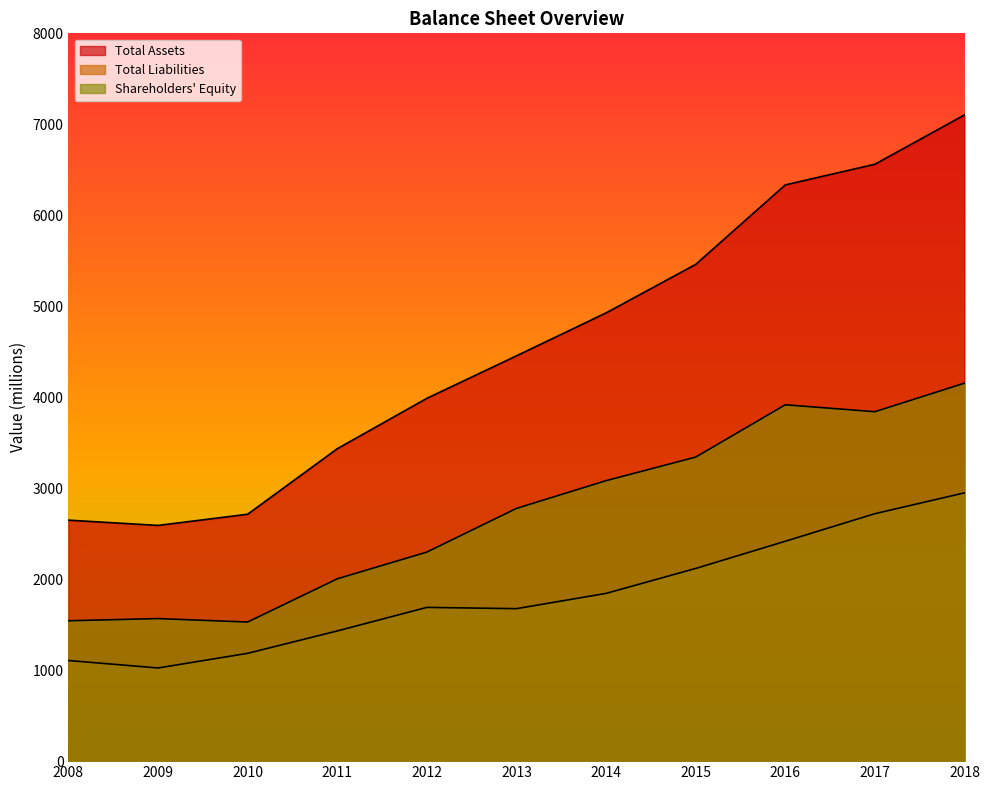

Reading left to right, what are all the values shown in this chart?

Total Assets: 2649	2591	2714	3434	3988	4455	4927	5460	6334	6561	7103
Total Liabilities: 1106	1024	1185	1431	1690	1676	1844	2118	2417	2720	2949
Shareholders' Equity: 1543	1567	1529	2004	2298	2778	3083	3342	3917	3841	4155